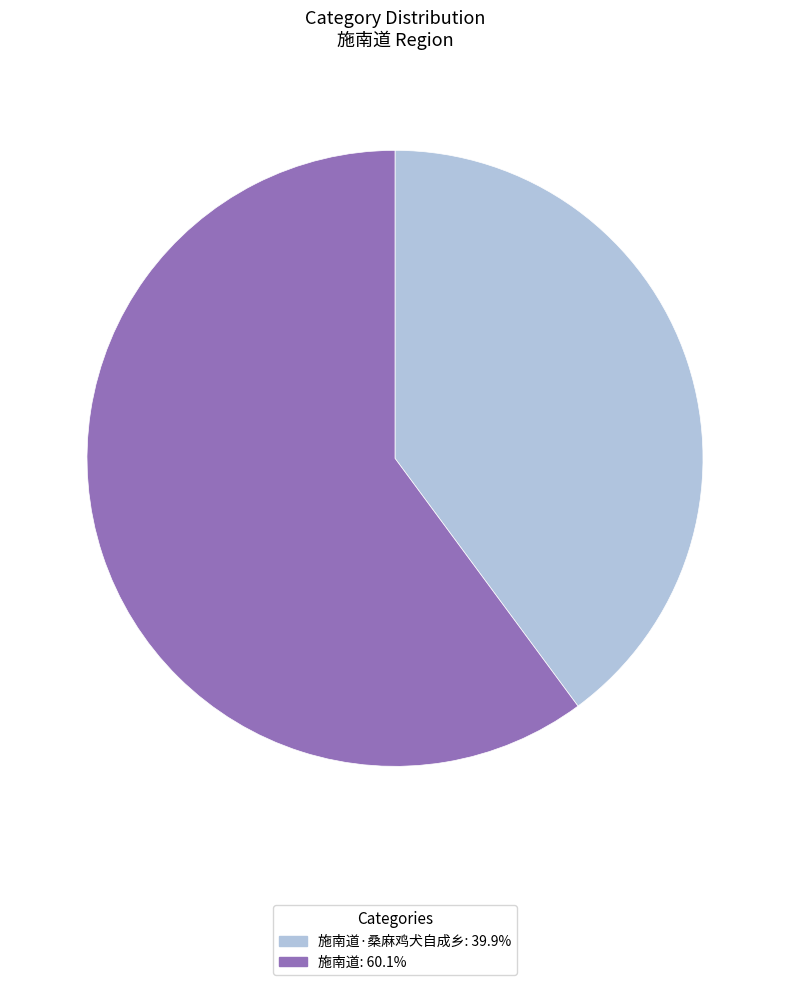

Is there a majority slice in this chart?

Yes